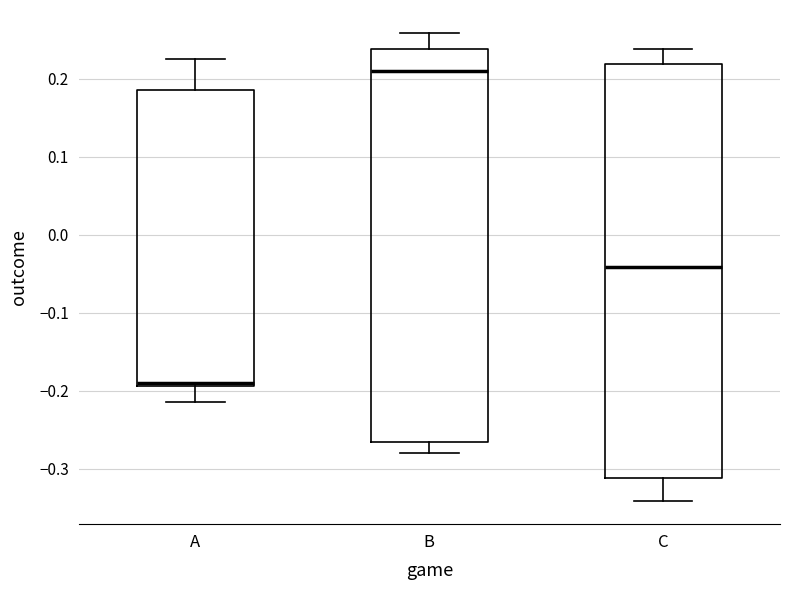

Reading left to right, transcribe this box plot: for each box, give where its median line is, the range the box spans, and where its two whiskers end, as read against the y-axis. The values are not printed on the chart, so give them approximately, as read against the axis.

A: median -0.19 (just above the box's lower edge), box -0.19 to 0.19, whiskers -0.21 to 0.23
B: median 0.21, box -0.27 to 0.24, whiskers -0.28 to 0.26
C: median -0.04, box -0.31 to 0.22, whiskers -0.34 to 0.24